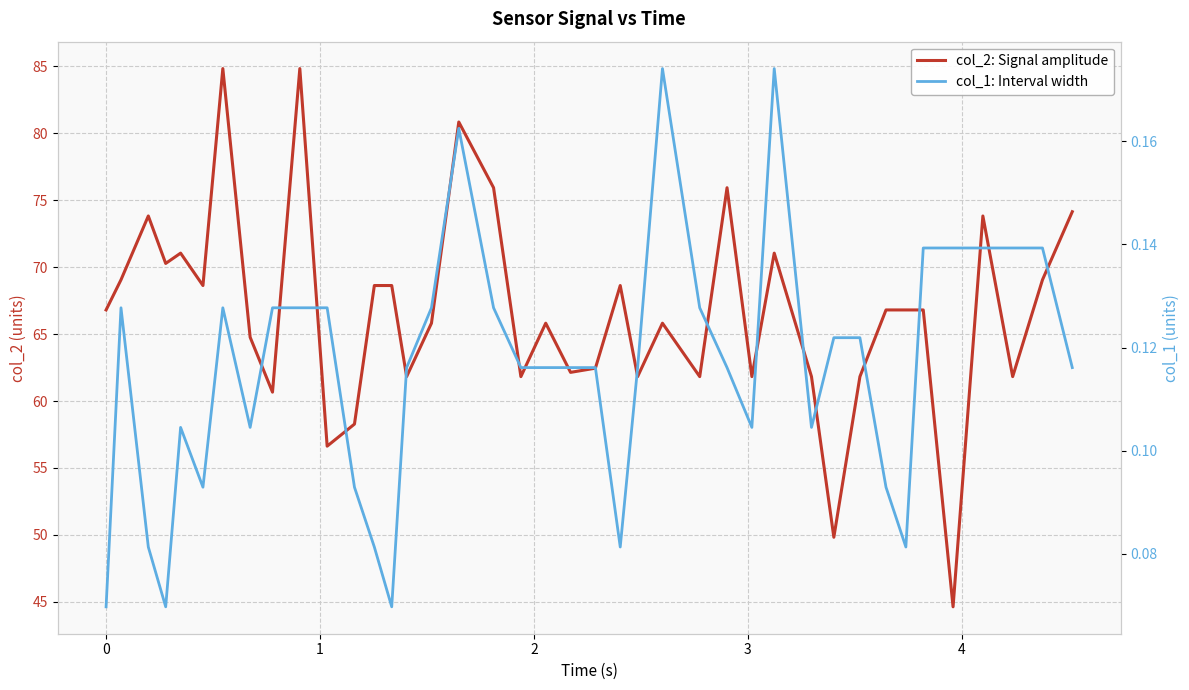

What is the maximum value for col_2: Signal amplitude?

84.8